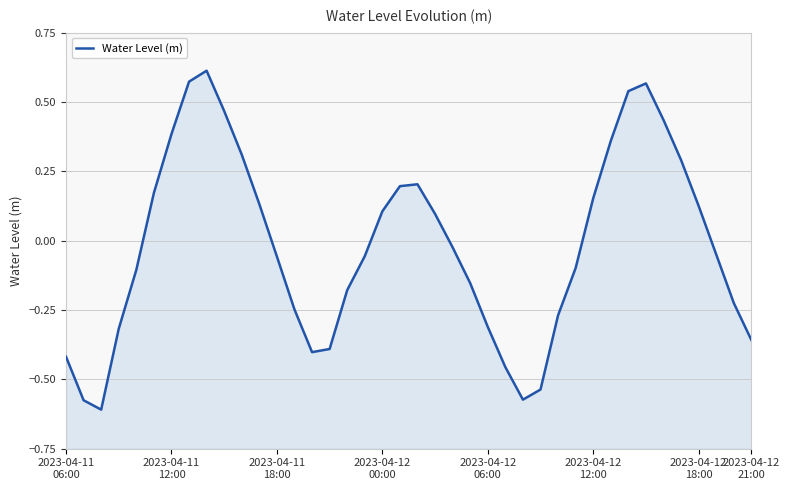

What is the maximum value shown in the chart?

0.6